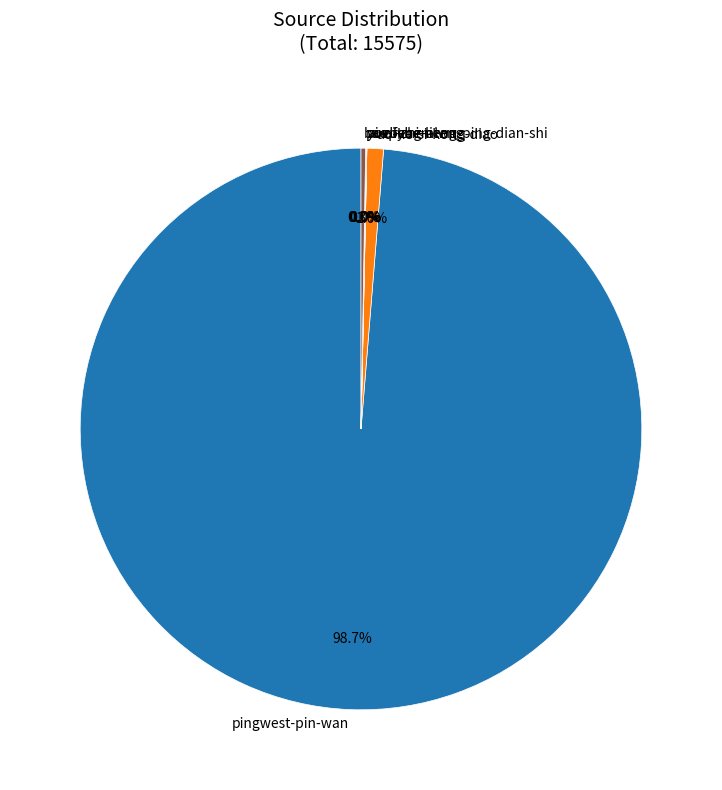

To the nearest percent, what percentage of the pie is pingwest-pin-wan?

99%